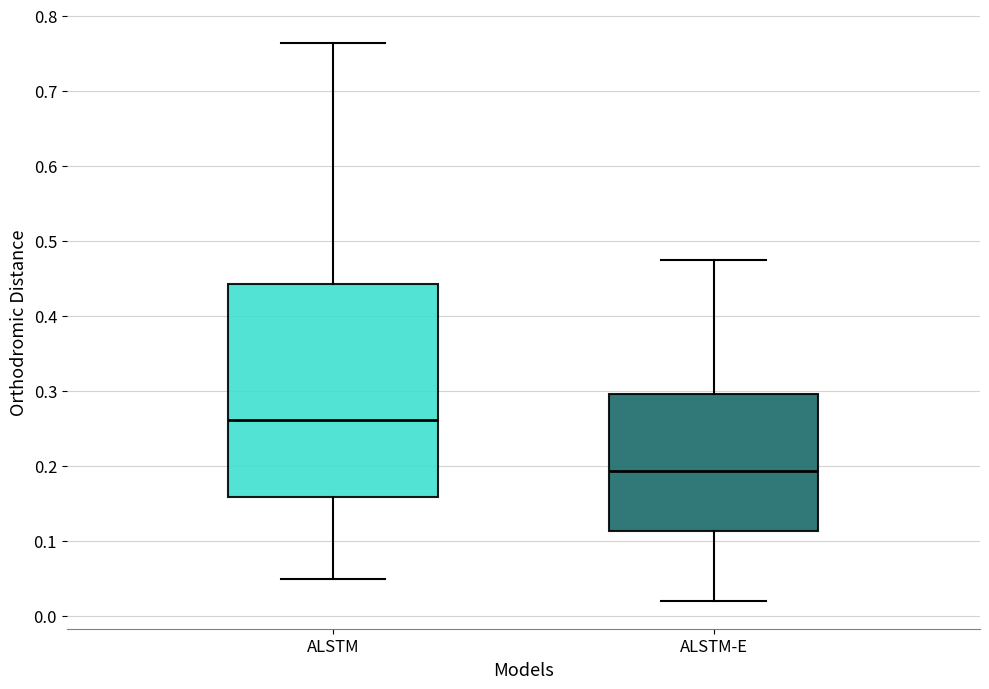

Where does the upper whisker of the box for ALSTM end on the y-axis? The values are not printed on the chart, so give them approximately, as read against the axis.

0.76